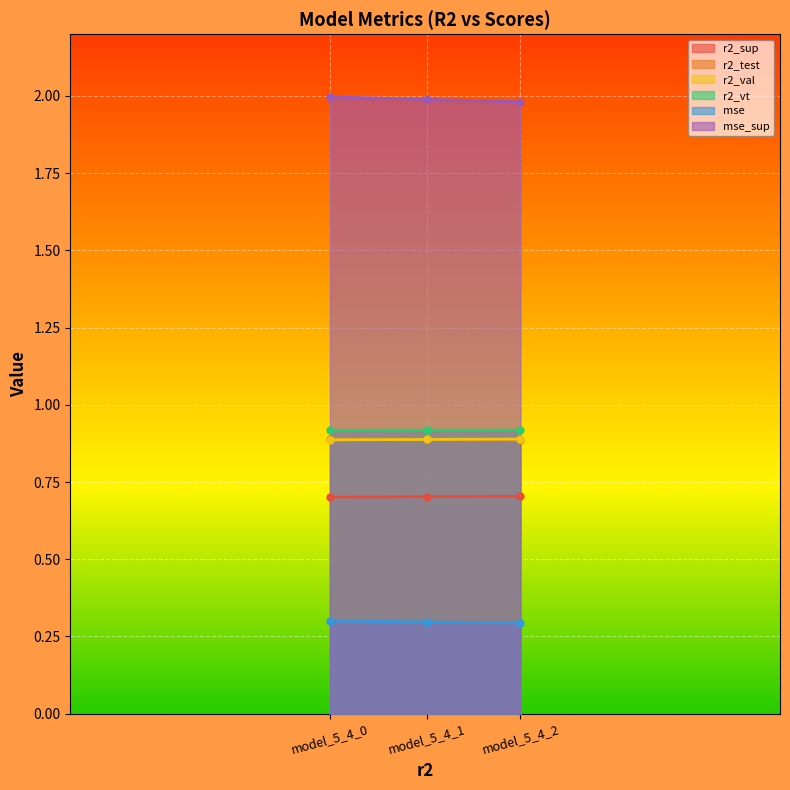

How many lines are shown in the chart?

6